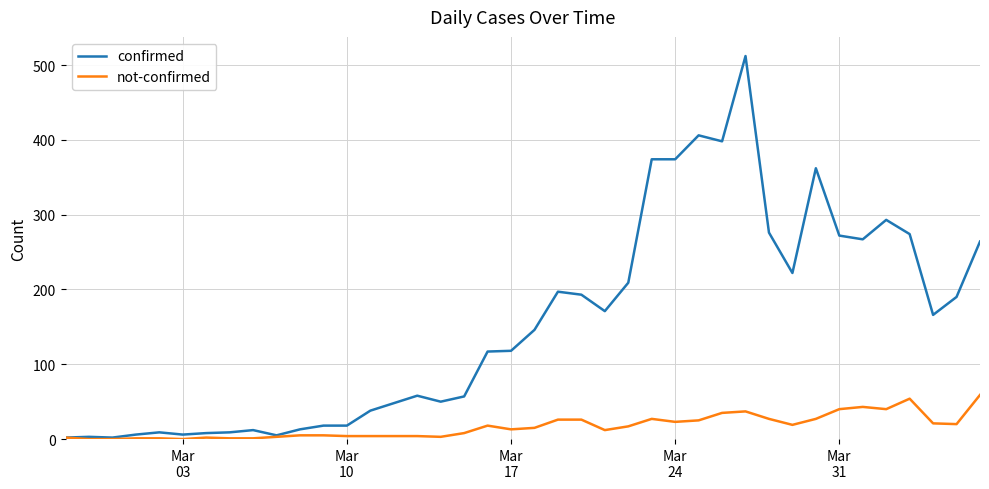

Rank the series by their average value, from highest to lowest.

confirmed, not-confirmed